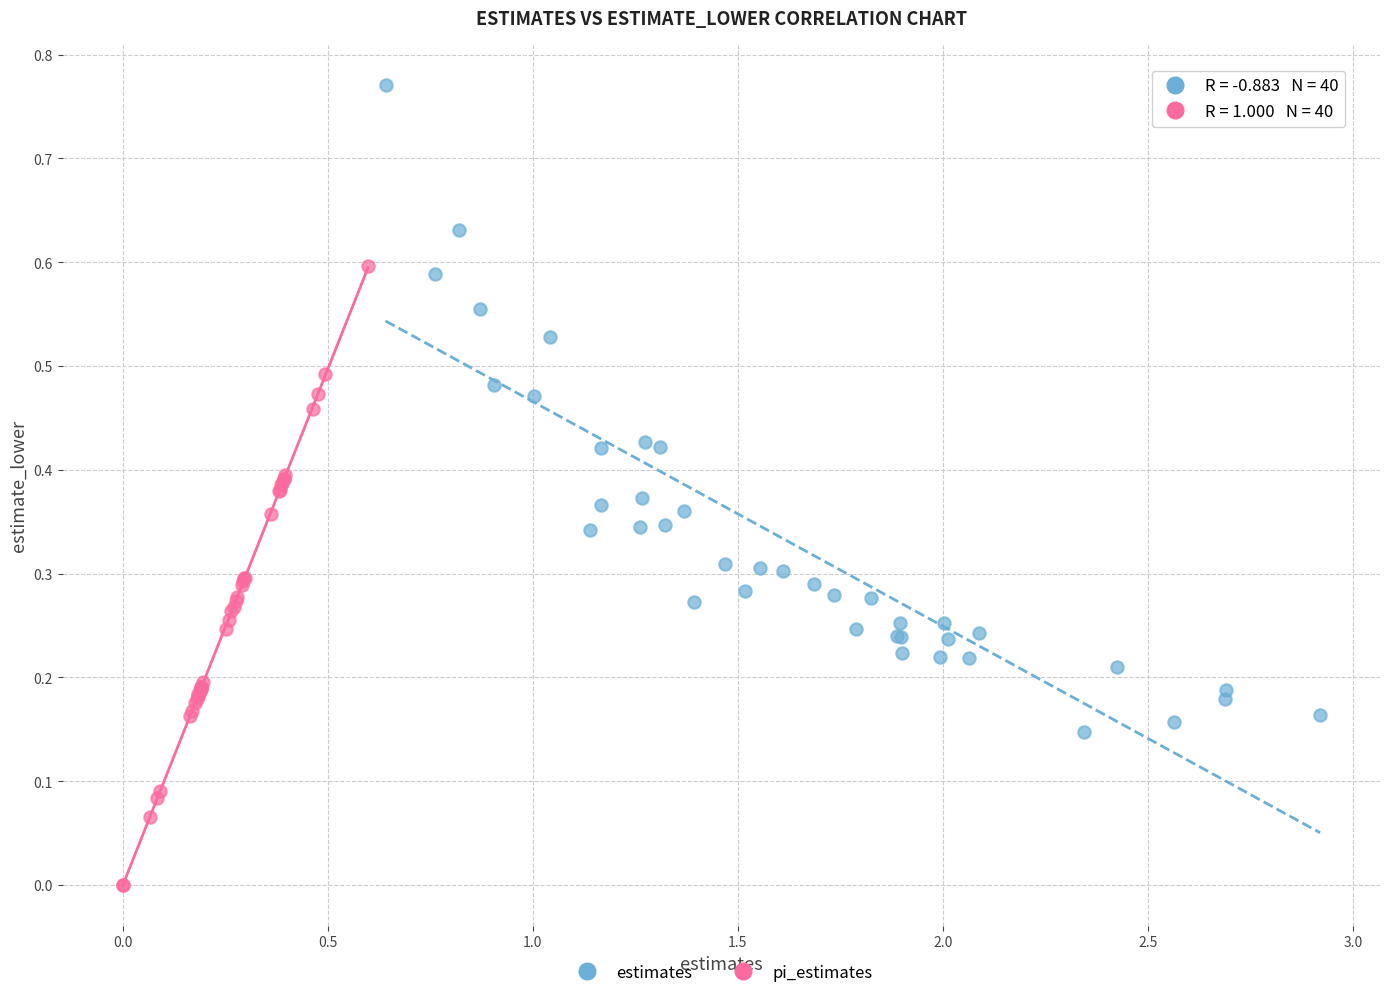

Which series reaches the minimum Y coordinate?

pi_estimates